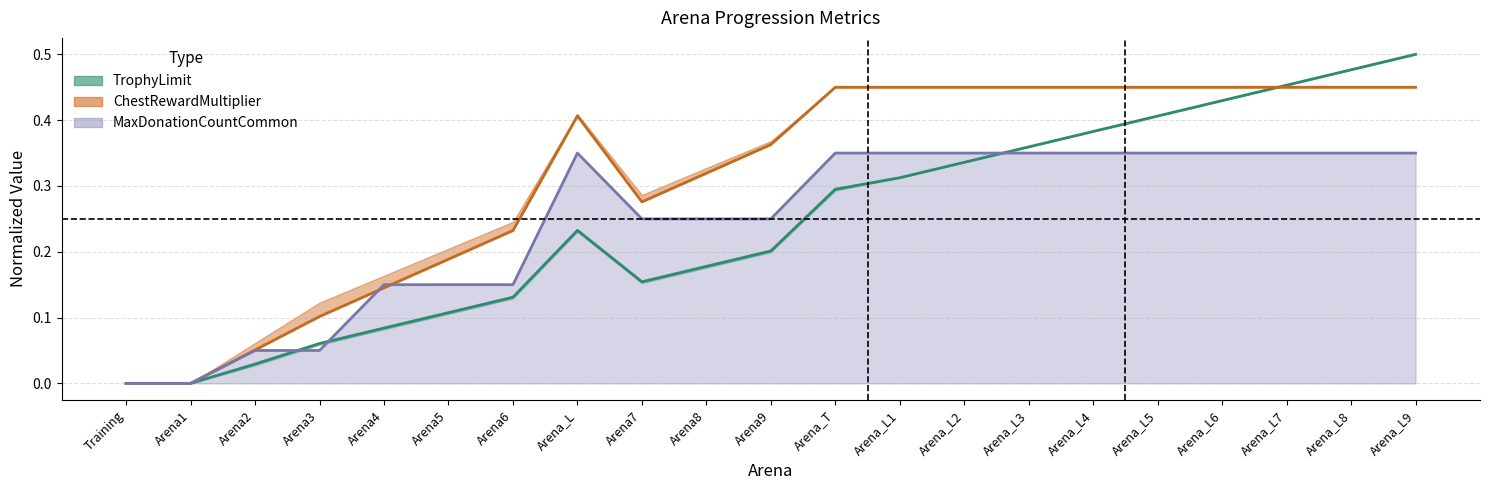

Count the ChestReward band values in the range 0 to 1.

21